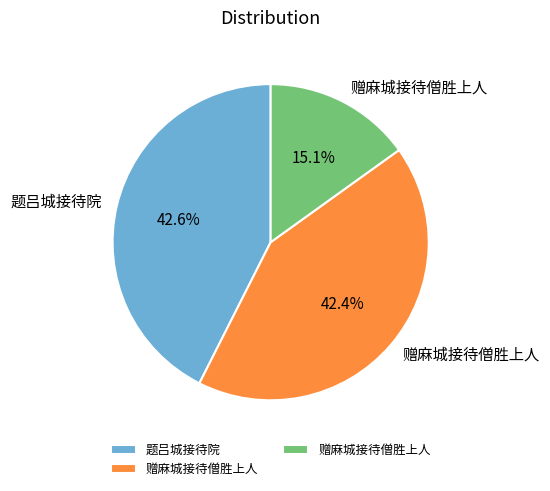

Does any single category account for the majority?

No